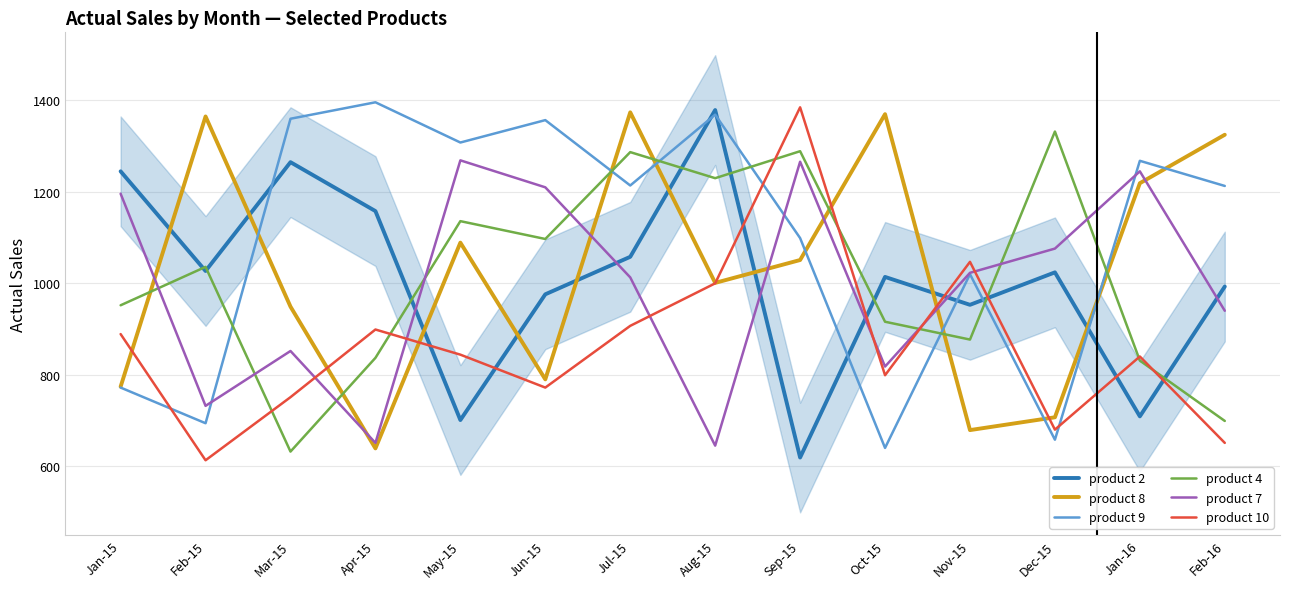

Between Sep-15 and Feb-16, which is larger?

Feb-16